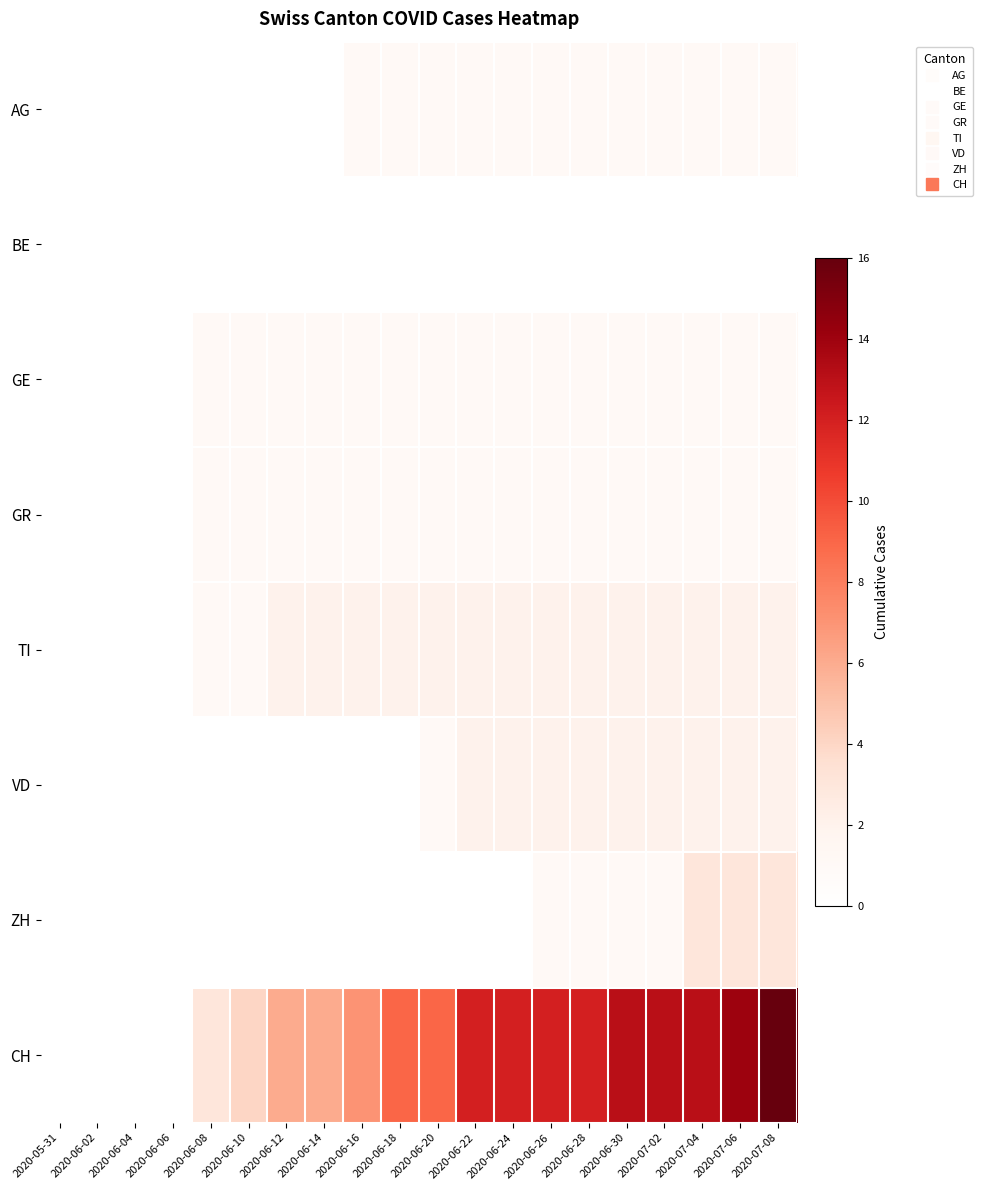

Reading left to right, transcribe all the data shown in this chart.

AG: 2020-05-31=0	2020-06-02=0	2020-06-04=0	2020-06-06=0	2020-06-08=0	2020-06-10=0	2020-06-12=0	2020-06-14=0	2020-06-16=1	2020-06-18=1	2020-06-20=1	2020-06-22=1	2020-06-24=1	2020-06-26=1	2020-06-28=1	2020-06-30=1	2020-07-02=1	2020-07-04=1	2020-07-06=1	2020-07-08=1
BE: 2020-05-31=0	2020-06-02=0	2020-06-04=0	2020-06-06=0	2020-06-08=0	2020-06-10=0	2020-06-12=0	2020-06-14=0	2020-06-16=0	2020-06-18=0	2020-06-20=0	2020-06-22=0	2020-06-24=0	2020-06-26=0	2020-06-28=0	2020-06-30=0	2020-07-02=0	2020-07-04=0	2020-07-06=0	2020-07-08=0
GE: 2020-05-31=0	2020-06-02=0	2020-06-04=0	2020-06-06=0	2020-06-08=1	2020-06-10=1	2020-06-12=1	2020-06-14=1	2020-06-16=1	2020-06-18=1	2020-06-20=1	2020-06-22=1	2020-06-24=1	2020-06-26=1	2020-06-28=1	2020-06-30=1	2020-07-02=1	2020-07-04=1	2020-07-06=1	2020-07-08=1
GR: 2020-05-31=0	2020-06-02=0	2020-06-04=0	2020-06-06=0	2020-06-08=1	2020-06-10=1	2020-06-12=1	2020-06-14=1	2020-06-16=1	2020-06-18=1	2020-06-20=1	2020-06-22=1	2020-06-24=1	2020-06-26=1	2020-06-28=1	2020-06-30=1	2020-07-02=1	2020-07-04=1	2020-07-06=1	2020-07-08=1
TI: 2020-05-31=0	2020-06-02=0	2020-06-04=0	2020-06-06=0	2020-06-08=1	2020-06-10=1	2020-06-12=2	2020-06-14=2	2020-06-16=2	2020-06-18=2	2020-06-20=2	2020-06-22=2	2020-06-24=2	2020-06-26=2	2020-06-28=2	2020-06-30=2	2020-07-02=2	2020-07-04=2	2020-07-06=2	2020-07-08=2
VD: 2020-05-31=0	2020-06-02=0	2020-06-04=0	2020-06-06=0	2020-06-08=0	2020-06-10=0	2020-06-12=0	2020-06-14=0	2020-06-16=0	2020-06-18=0	2020-06-20=1	2020-06-22=2	2020-06-24=2	2020-06-26=2	2020-06-28=2	2020-06-30=2	2020-07-02=2	2020-07-04=2	2020-07-06=2	2020-07-08=2
ZH: 2020-05-31=0	2020-06-02=0	2020-06-04=0	2020-06-06=0	2020-06-08=0	2020-06-10=0	2020-06-12=0	2020-06-14=0	2020-06-16=0	2020-06-18=0	2020-06-20=0	2020-06-22=0	2020-06-24=0	2020-06-26=1	2020-06-28=1	2020-06-30=1	2020-07-02=1	2020-07-04=3	2020-07-06=3	2020-07-08=3
CH: 2020-05-31=0	2020-06-02=0	2020-06-04=0	2020-06-06=0	2020-06-08=3	2020-06-10=4	2020-06-12=6	2020-06-14=6	2020-06-16=7	2020-06-18=9	2020-06-20=9	2020-06-22=12	2020-06-24=12	2020-06-26=12	2020-06-28=12	2020-06-30=13	2020-07-02=13	2020-07-04=13	2020-07-06=14	2020-07-08=16